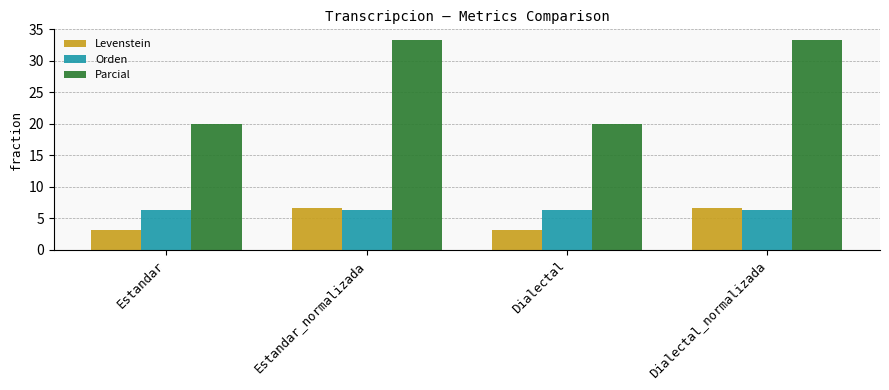

True or false: Parcial has a value of 35.1 at Estandar.

False